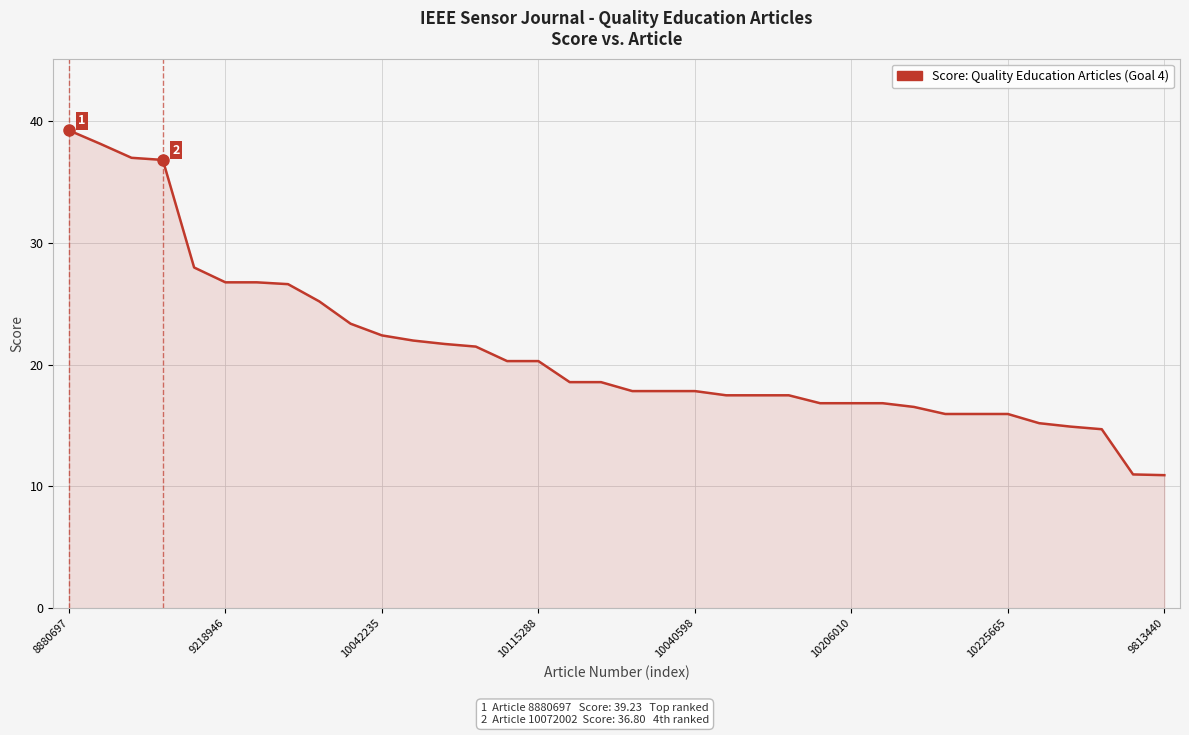

What is the difference between the maximum and minimum values?

28.3